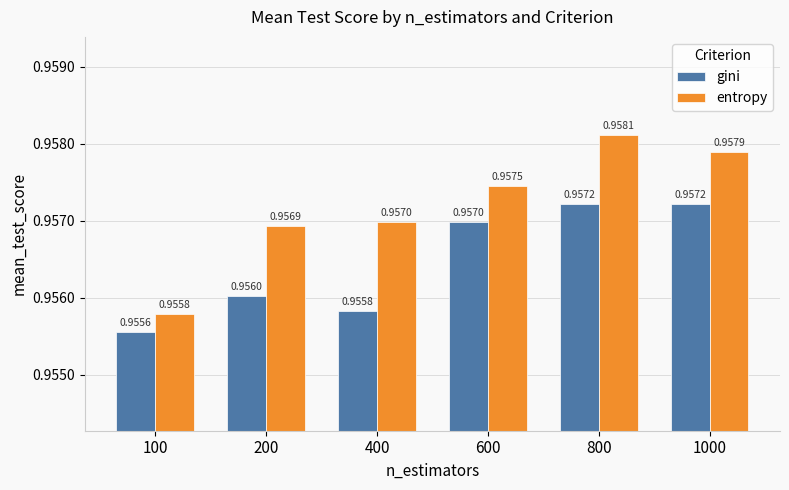

Rank the series by their maximum value, from lowest to highest.

gini, entropy